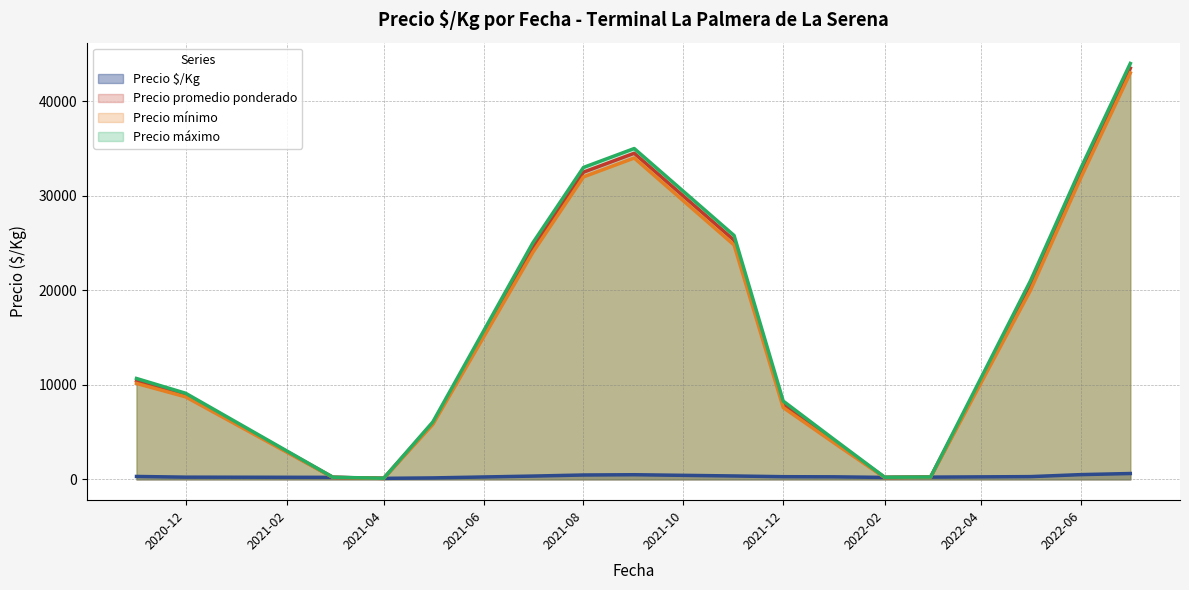

True or false: Precio $/Kg and Precio máximo intersect in this chart.

False